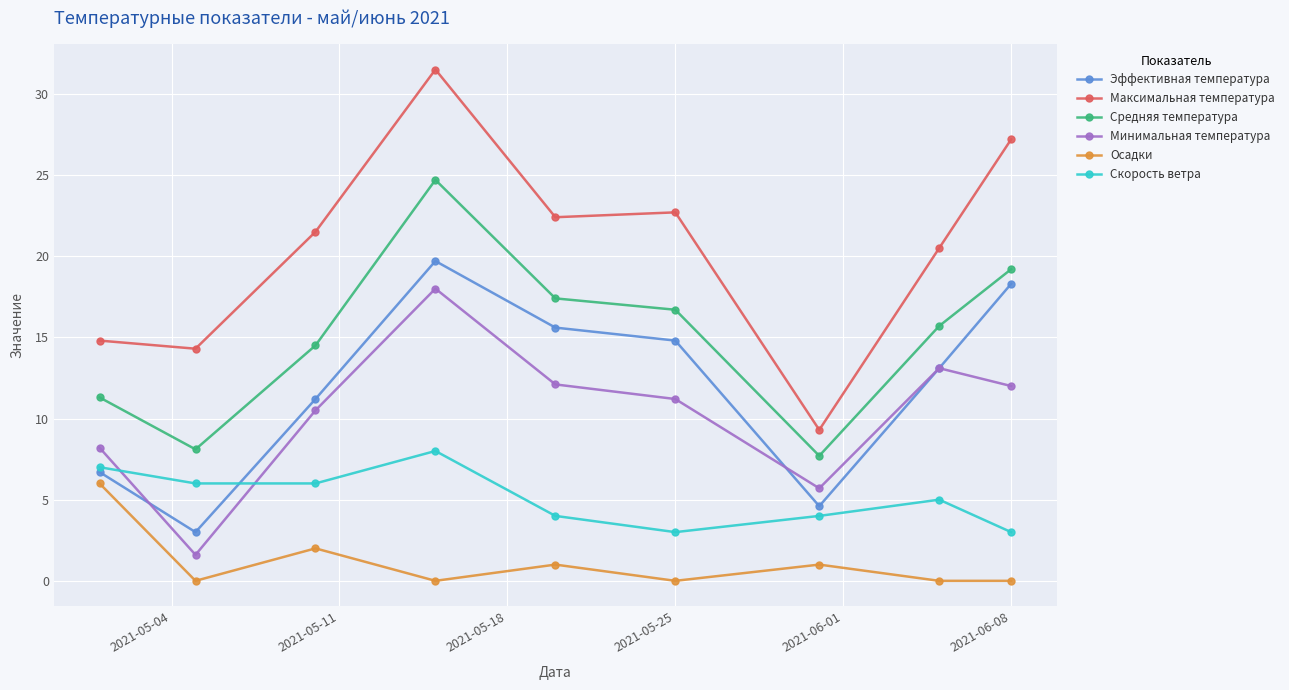

List the series in order of their peak value, lowest first.

Осадки, Скорость ветра, Минимальная температура, Эффективная температура, Средняя температура, Максимальная температура